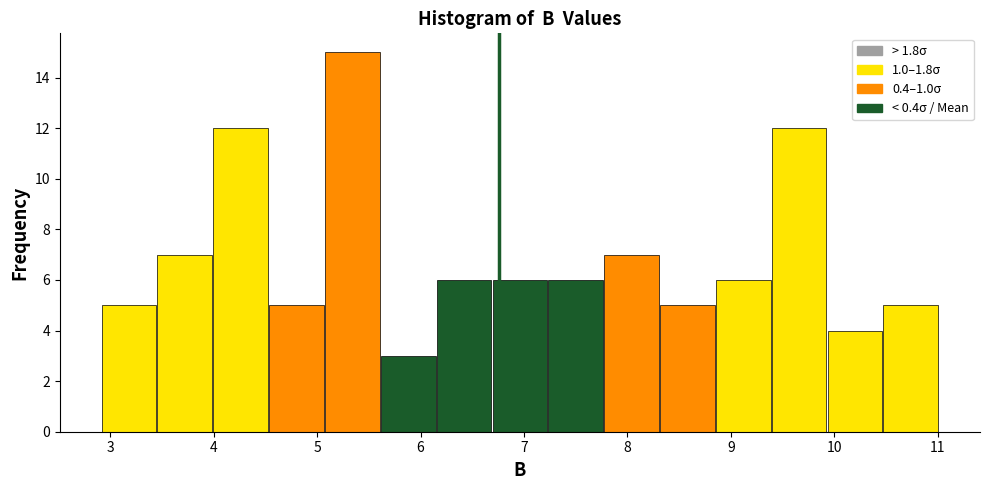

Reading left to right, list every bar in this chart as the range it spans on the x-axis followed by its height. Neither the bar edges nor the heights are printed on the chart, so give them approximately, as read against the axes.

2.91 to 3.45: 5
3.45 to 3.99: 7
3.99 to 4.53: 12
4.53 to 5.07: 5
5.07 to 5.61: 15
5.61 to 6.15: 3
6.15 to 6.69: 6
6.69 to 7.23: 6
7.23 to 7.77: 6
7.77 to 8.31: 7
8.31 to 8.85: 5
8.85 to 9.39: 6
9.39 to 9.93: 12
9.93 to 10.47: 4
10.47 to 11.01: 5